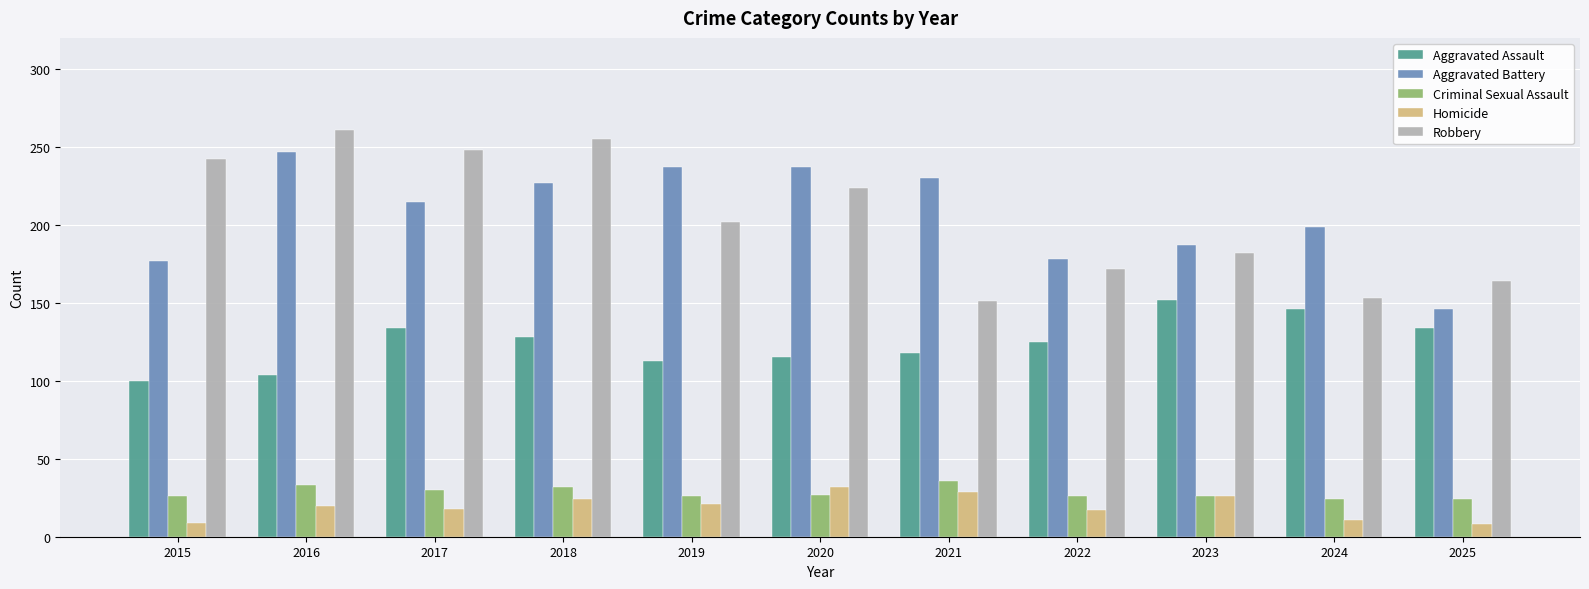

What is the spread (max minus min) of values at 2024?

188